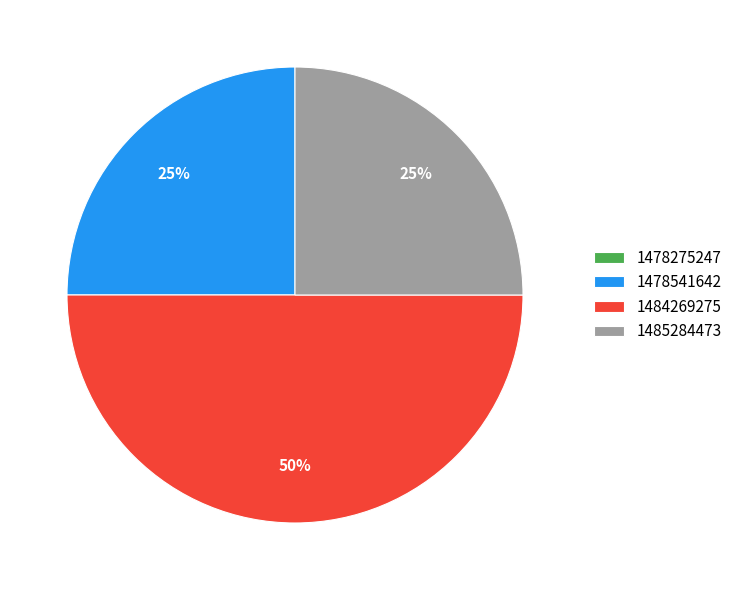

Is it true that 1484269275 is 40% of the pie?

False